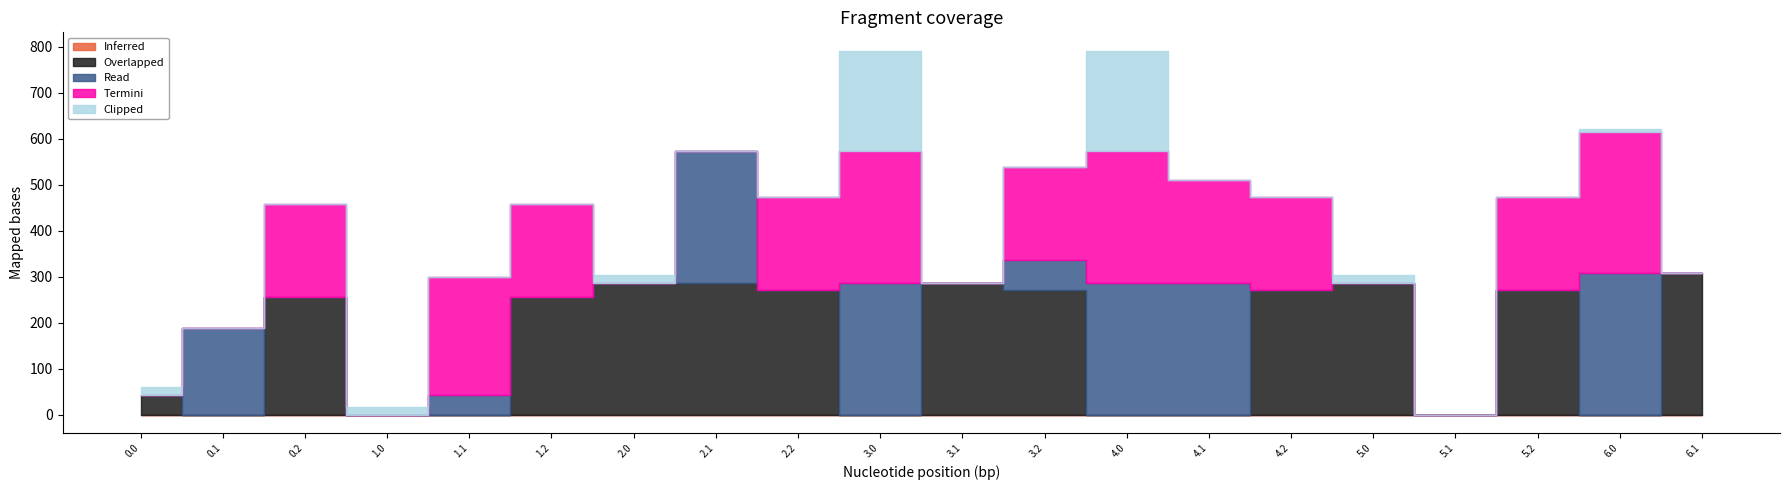

Is the value of Termini at 5.0 greater than the value of Inferred at 1.0?

No